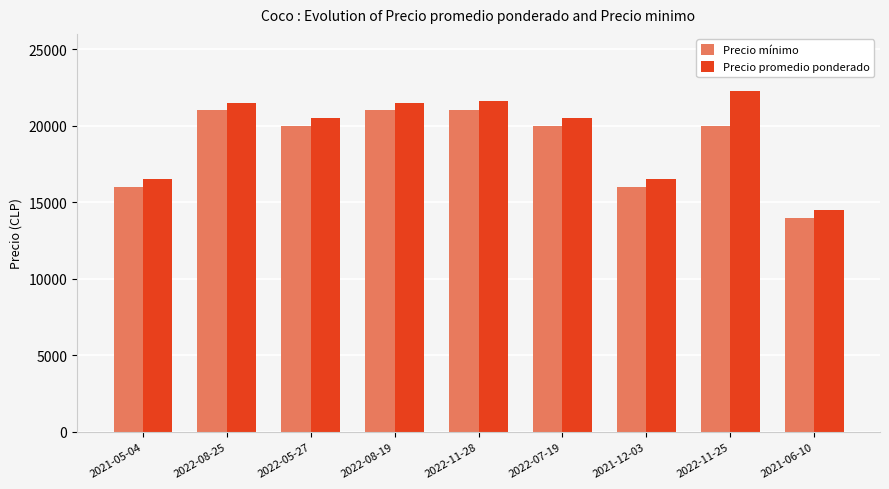

What is the average value of the Precio promedio ponderado series?

19486